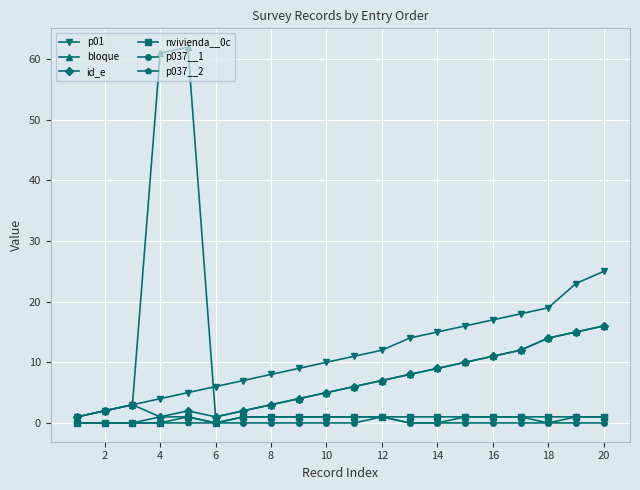

Reading right to left, extract all data points from this chart.

p01: 25	23	19	18	17	16	15	14	12	11	10	9	8	7	6	5	4	3	2	1
bloque: 16	15	14	12	11	10	9	8	7	6	5	4	3	2	1	62	61	3	2	1
id_e: 16	15	14	12	11	10	9	8	7	6	5	4	3	2	1	2	1	3	2	1
nvivienda__0c: 1	1	1	1	1	1	1	1	1	1	1	1	1	1	0	1	0	0	0	0
p037__1: 0	0	0	0	0	0	0	0	1	0	0	0	0	0	0	1	1	0	0	0
p037__2: 1	1	0	1	1	1	0	0	1	1	1	1	1	1	0	0	0	0	0	0